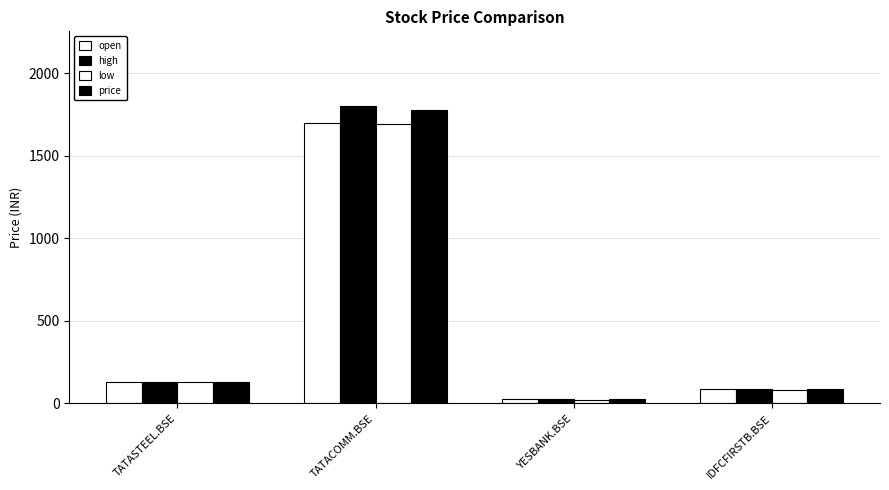

Which category has the highest value across all series?

TATACOMM.BSE